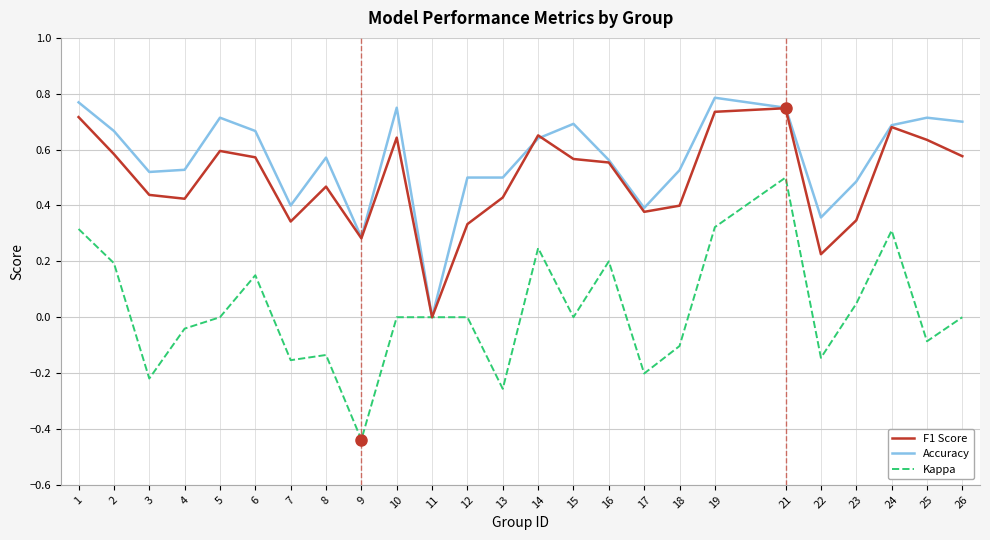

How many lines are shown in the chart?

3